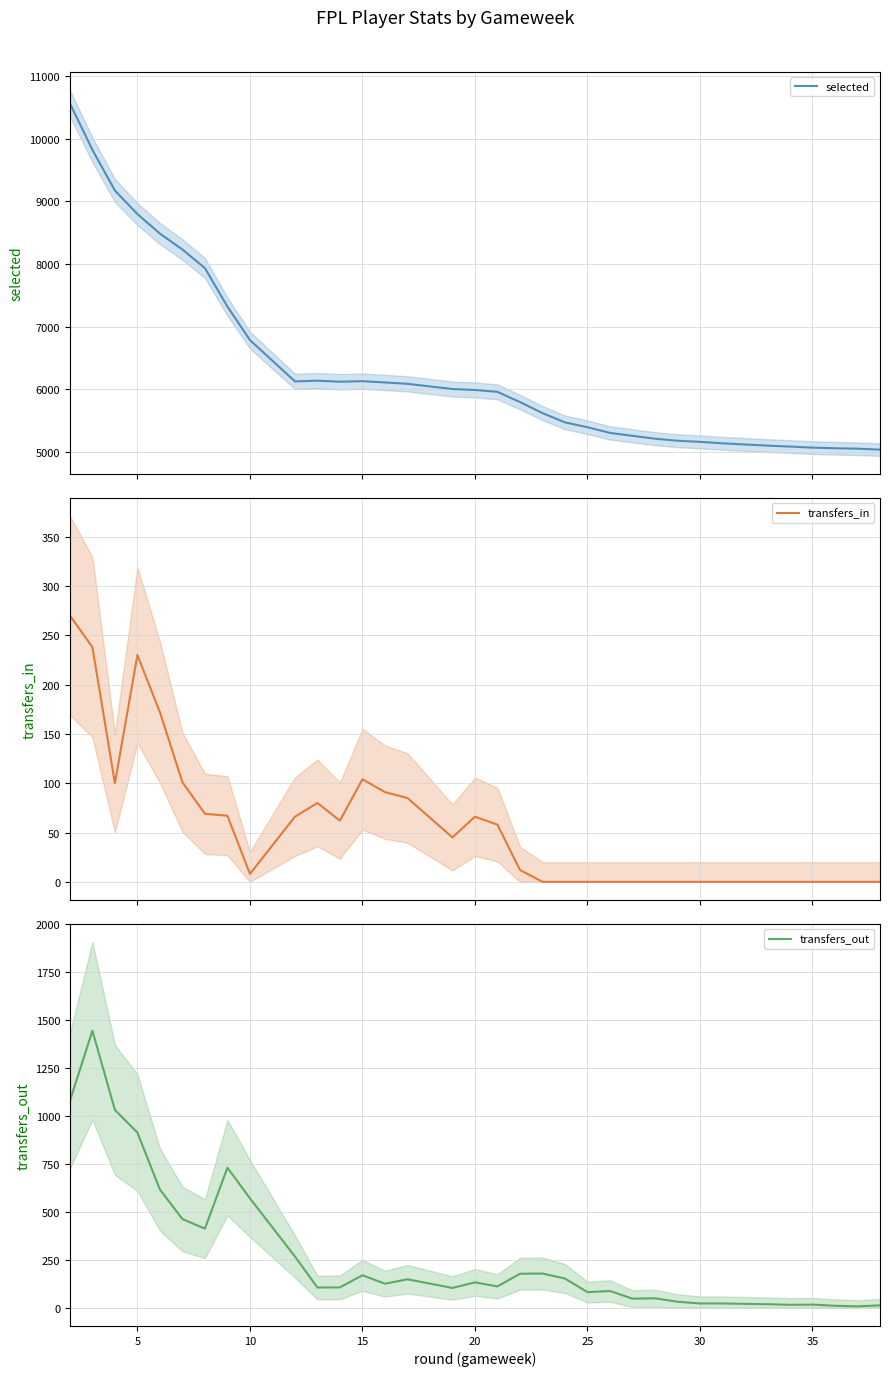

True or false: transfers_in has more than 2 points higher than both neighbors.

True